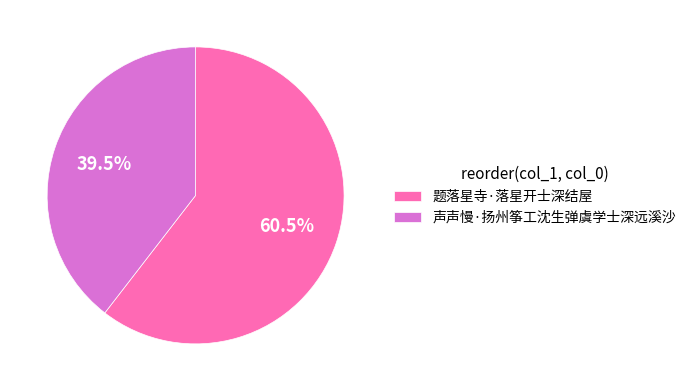

What is the ratio of the value at 声声慢·扬州筝工沈生弹虞学士深远溪沙 to the value at 题落星寺·落星开士深结屋?

0.7